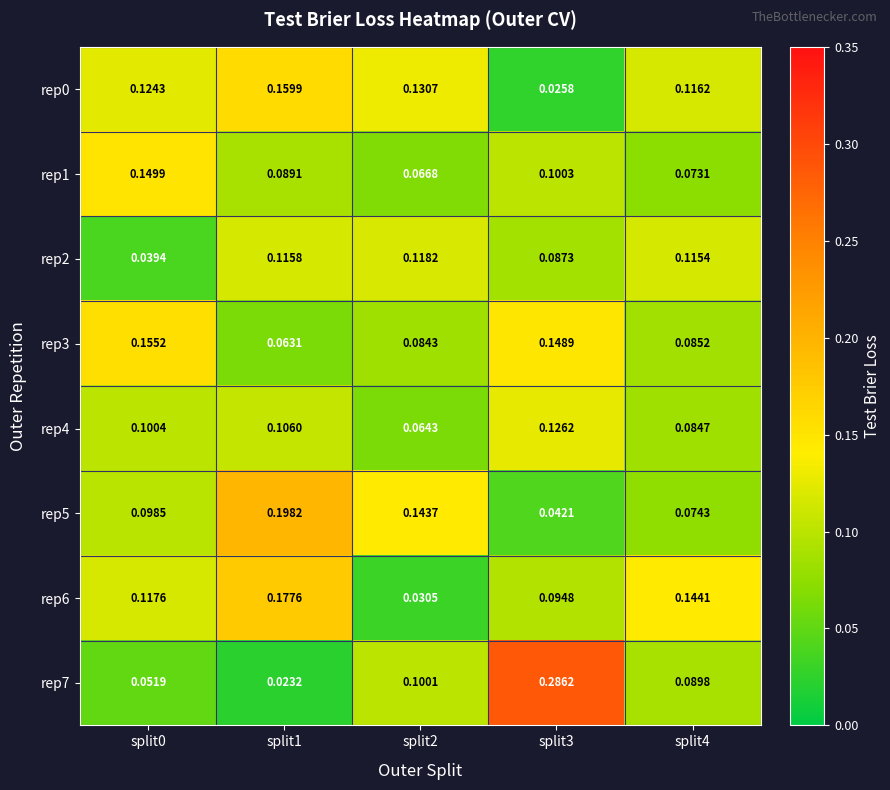

Is the value of rep3 at split4 greater than the value of rep6 at split0?

No